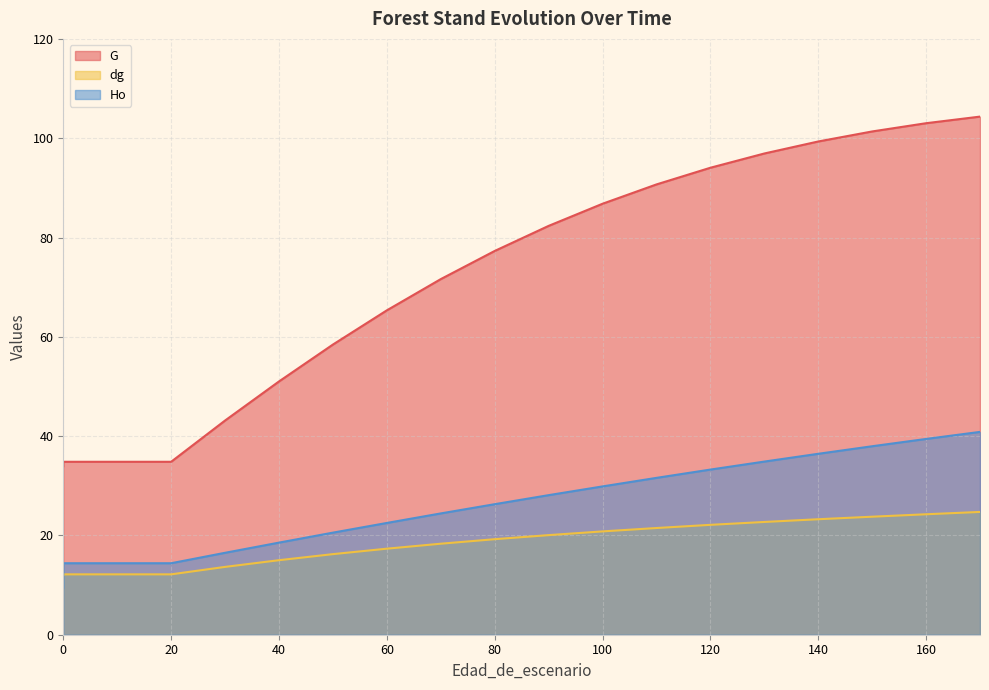

Is the value of G at 160 greater than the value of dg at 120?

Yes